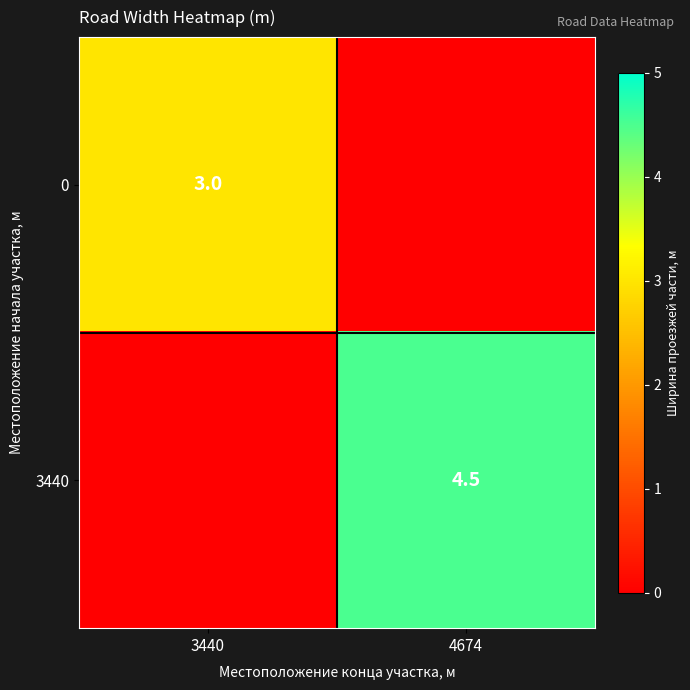

How many data points does each series have?

2